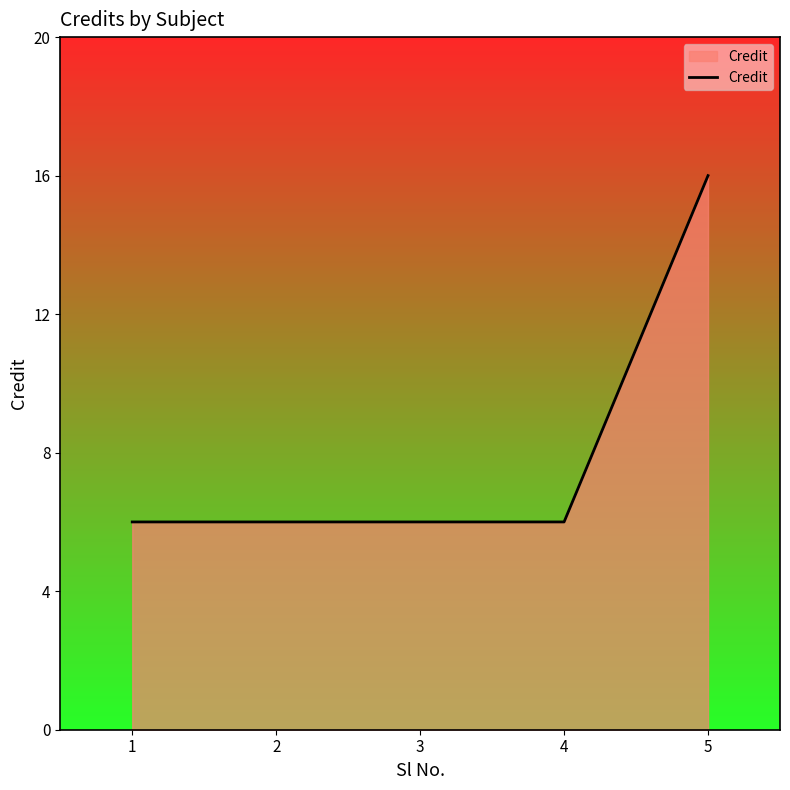

Reading left to right, transcribe all the data shown in this chart.

6	6	6	6	16